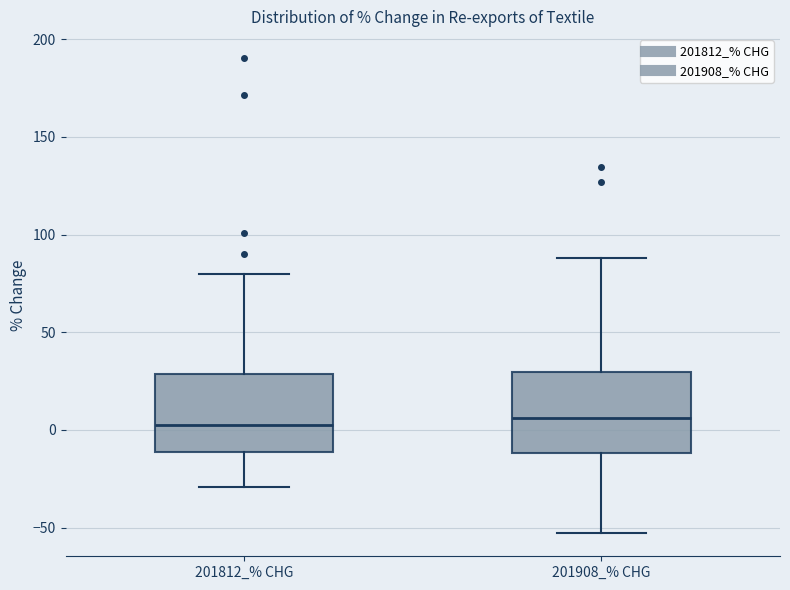

Reading left to right, read every box against the y-axis: the position of its median line, the range the box covers, and the ends of its whiskers. The values are not printed on the chart, so give them approximately, as read against the axis.

201812_% CHG: median 5, box -10 to 30, whiskers -30 to 80
201908_% CHG: median 5, box -10 to 30, whiskers -55 to 90